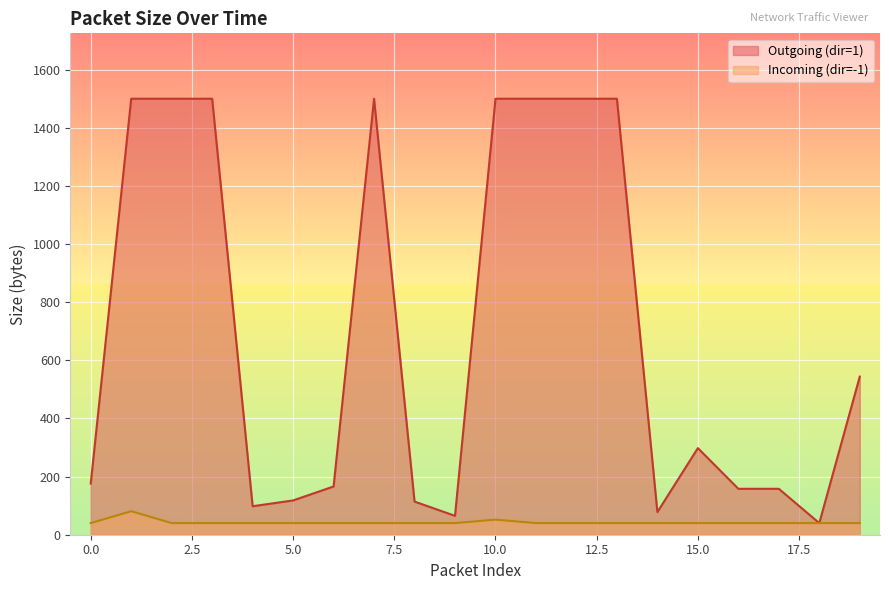

Rank the series by their maximum value, from highest to lowest.

Outgoing (dir=1), Incoming (dir=-1)